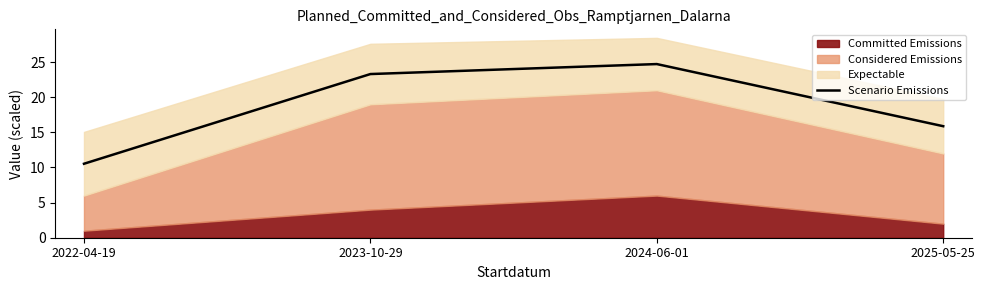

Where is the first local maximum for Scenario Emissions?

2024-06-01